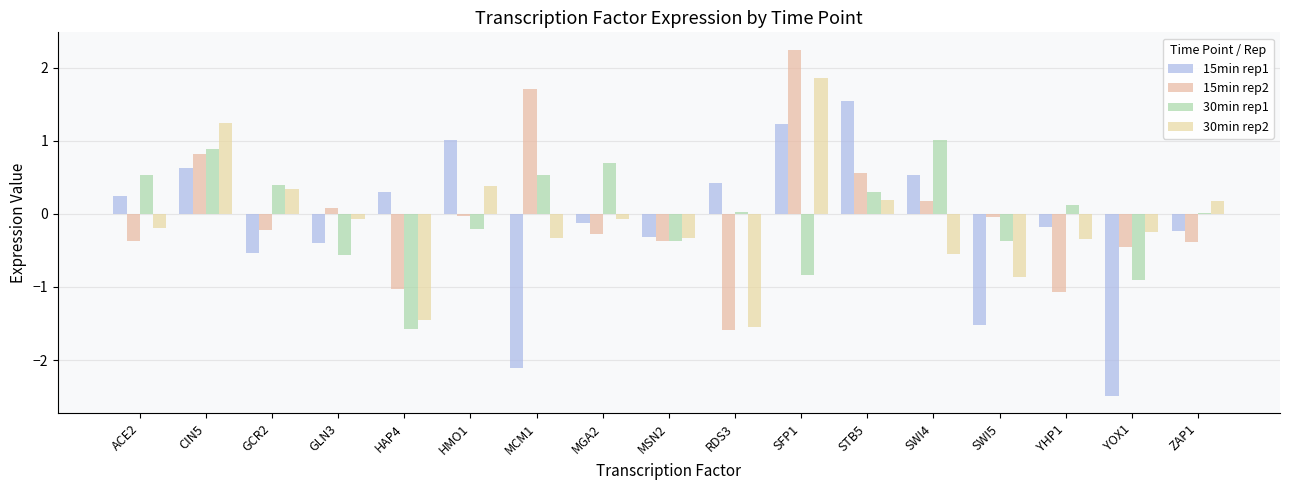

Are the bars horizontal?

No